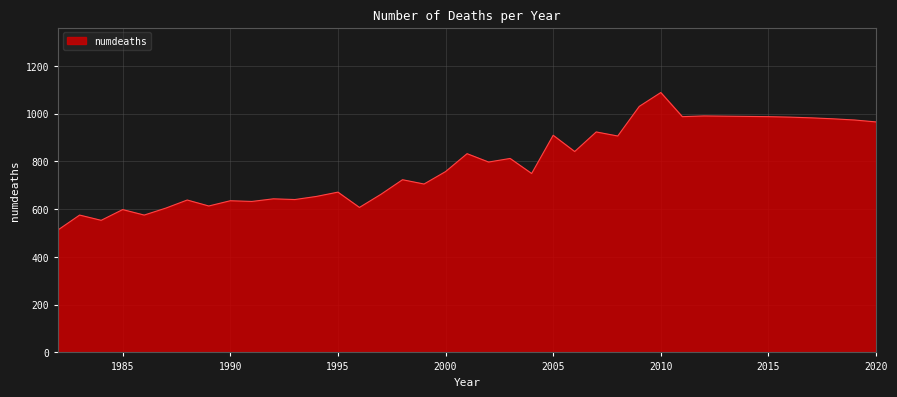

What is the difference between the maximum and minimum values?

575